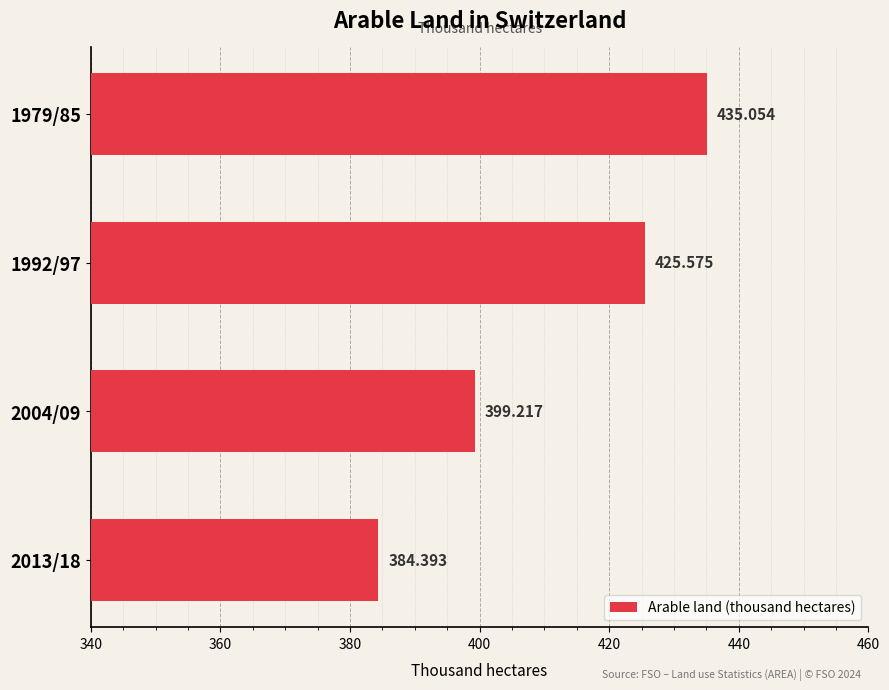

How many bars are there in total?

4